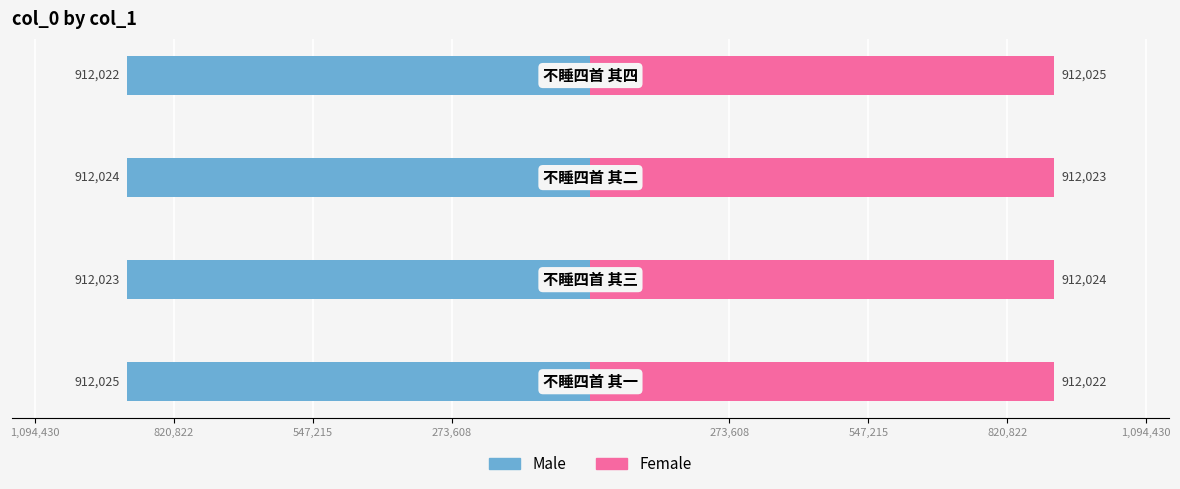

Reading left to right, transcribe all the data shown in this chart.

Male: -912025	-912023	-912024	-912022
Female: 912022	912024	912023	912025